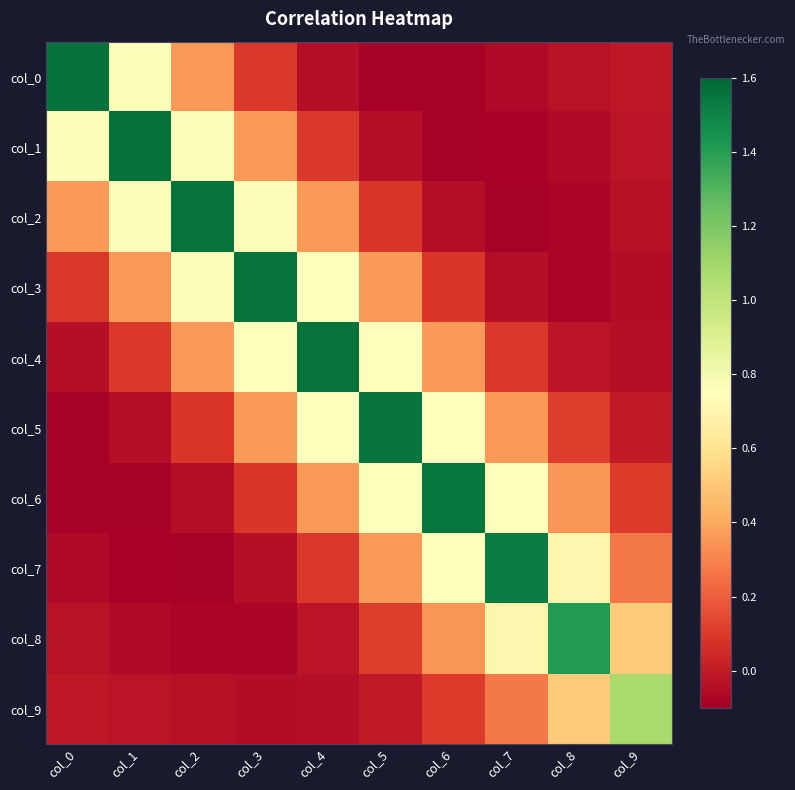

Reading left to right, extract all data points from this chart.

col_0: col_0=1.6	col_1=0.8	col_2=0.4	col_3=0.1	col_4=-0.0	col_5=-0.1	col_6=-0.1	col_7=-0.1	col_8=-0.0	col_9=-0.0
col_1: col_0=0.8	col_1=1.6	col_2=0.8	col_3=0.4	col_4=0.1	col_5=-0.0	col_6=-0.1	col_7=-0.1	col_8=-0.1	col_9=-0.0
col_2: col_0=0.4	col_1=0.8	col_2=1.6	col_3=0.8	col_4=0.4	col_5=0.1	col_6=-0.0	col_7=-0.1	col_8=-0.1	col_9=-0.0
col_3: col_0=0.1	col_1=0.4	col_2=0.8	col_3=1.6	col_4=0.8	col_5=0.4	col_6=0.1	col_7=-0.0	col_8=-0.1	col_9=-0.1
col_4: col_0=-0.0	col_1=0.1	col_2=0.4	col_3=0.8	col_4=1.6	col_5=0.8	col_6=0.4	col_7=0.1	col_8=-0.0	col_9=-0.0
col_5: col_0=-0.1	col_1=-0.0	col_2=0.1	col_3=0.4	col_4=0.8	col_5=1.6	col_6=0.8	col_7=0.4	col_8=0.1	col_9=-0.0
col_6: col_0=-0.1	col_1=-0.1	col_2=-0.0	col_3=0.1	col_4=0.4	col_5=0.8	col_6=1.5	col_7=0.7	col_8=0.4	col_9=0.1
col_7: col_0=-0.1	col_1=-0.1	col_2=-0.1	col_3=-0.0	col_4=0.1	col_5=0.4	col_6=0.7	col_7=1.5	col_8=0.7	col_9=0.3
col_8: col_0=-0.0	col_1=-0.1	col_2=-0.1	col_3=-0.1	col_4=-0.0	col_5=0.1	col_6=0.4	col_7=0.7	col_8=1.4	col_9=0.5
col_9: col_0=-0.0	col_1=-0.0	col_2=-0.0	col_3=-0.1	col_4=-0.0	col_5=-0.0	col_6=0.1	col_7=0.3	col_8=0.5	col_9=1.1